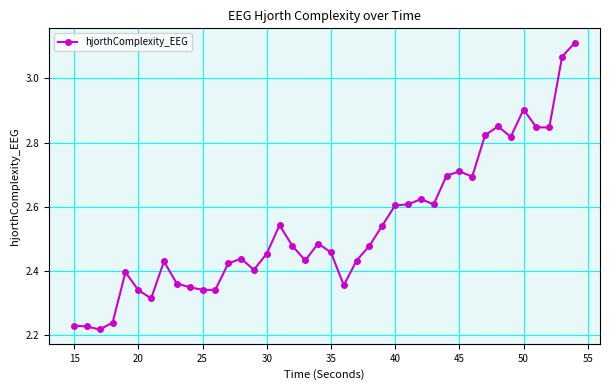

True or false: the data has more than 2 interior local peaks.

True